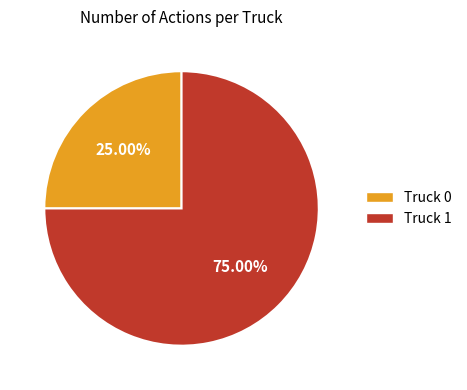

To the nearest percent, what portion does Truck 0 represent?

25%